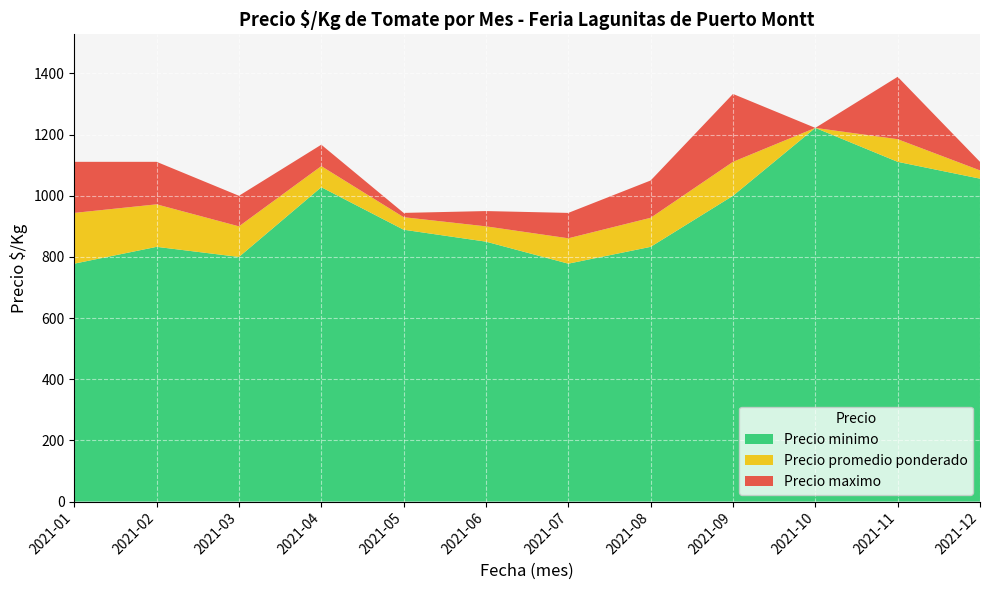

Reading left to right, what are all the values shown in this chart?

Precio minimo: 778	833	800	1028	889	850	778	833	1000	1222	1111	1056
Precio promedio ponderado: 944	972	900	1097	930	900	861	928	1111	1222	1185	1083
Precio maximo: 1111	1111	1000	1167	944	950	944	1050	1333	1222	1389	1111